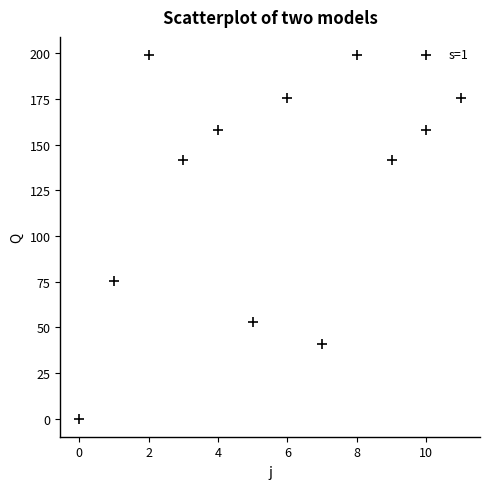

What is the average Y value?

126.5